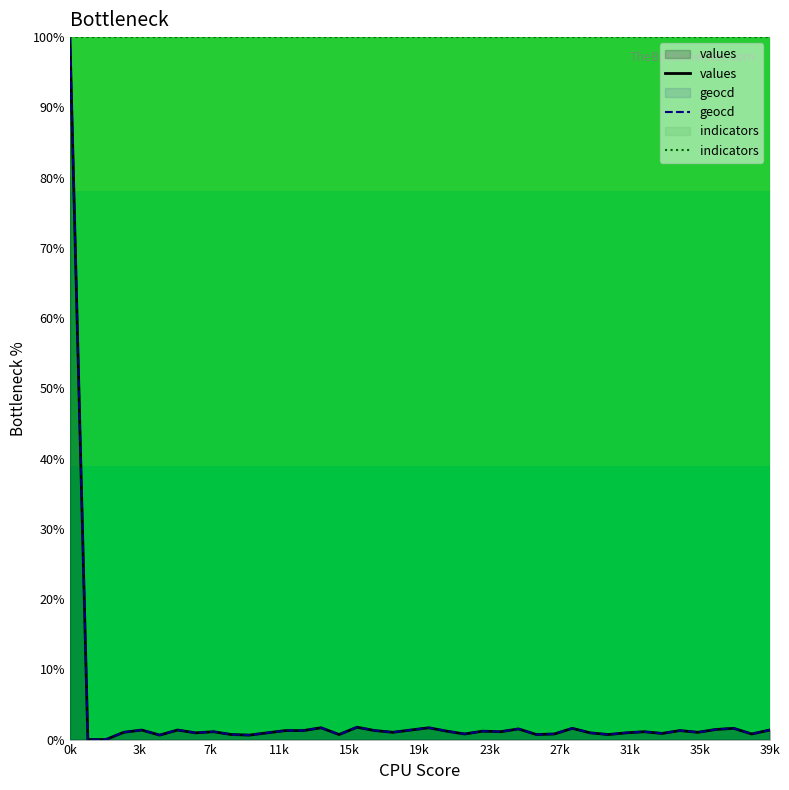

True or false: indicators has a value of 100.0 at 0k.

True